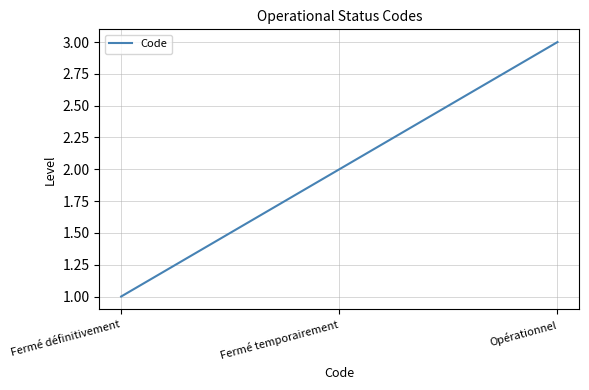

What is the sum of the values at Opérationnel and Fermé définitivement?

4